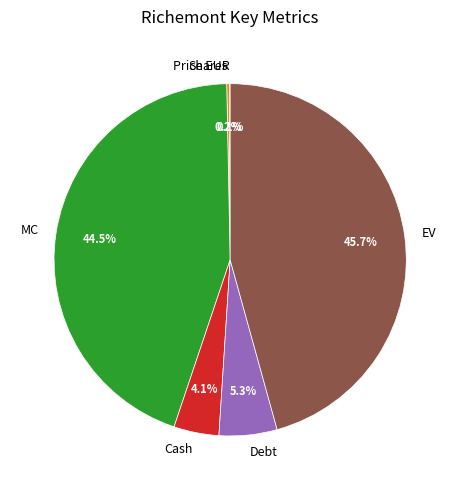

Which slice is the largest?

EV